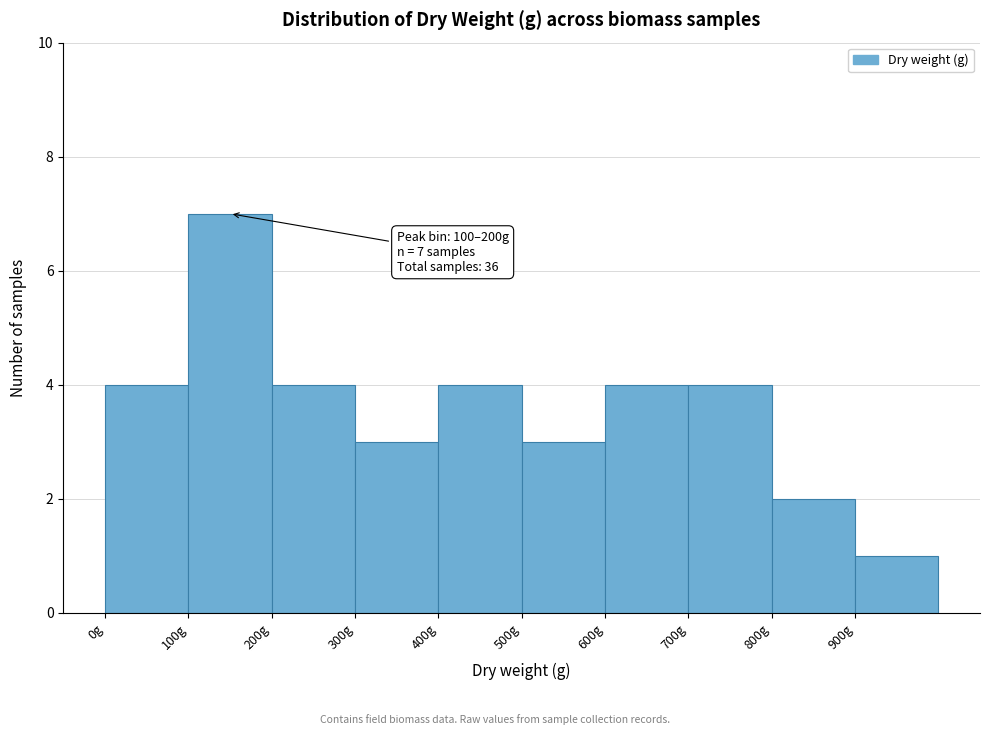

Over which range of the x-axis is the bar tallest?

100 to 200